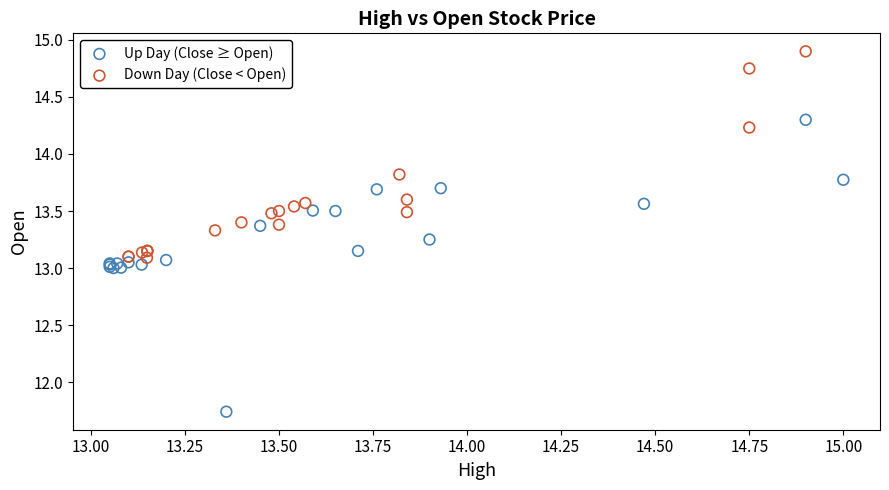

Which series has the widest spread of Y values?

Up Day (Close ≥ Open)